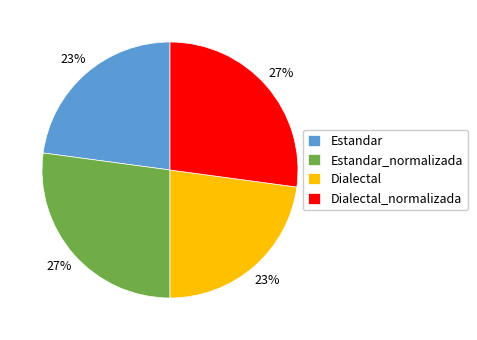

Is Dialectal the majority of the pie?

No